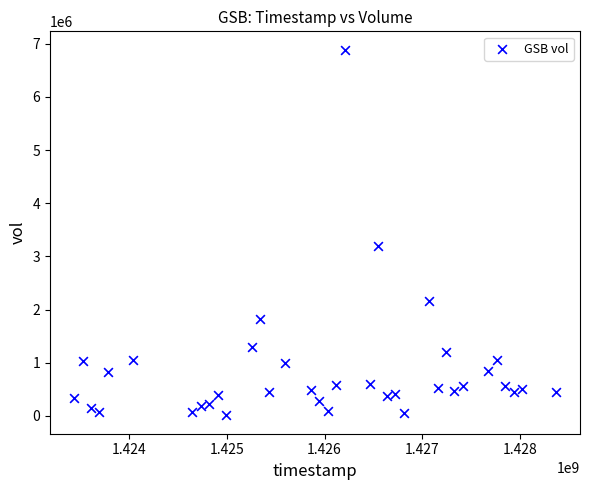

What Y value in the scatter plot is closest to 3448950?

3186600